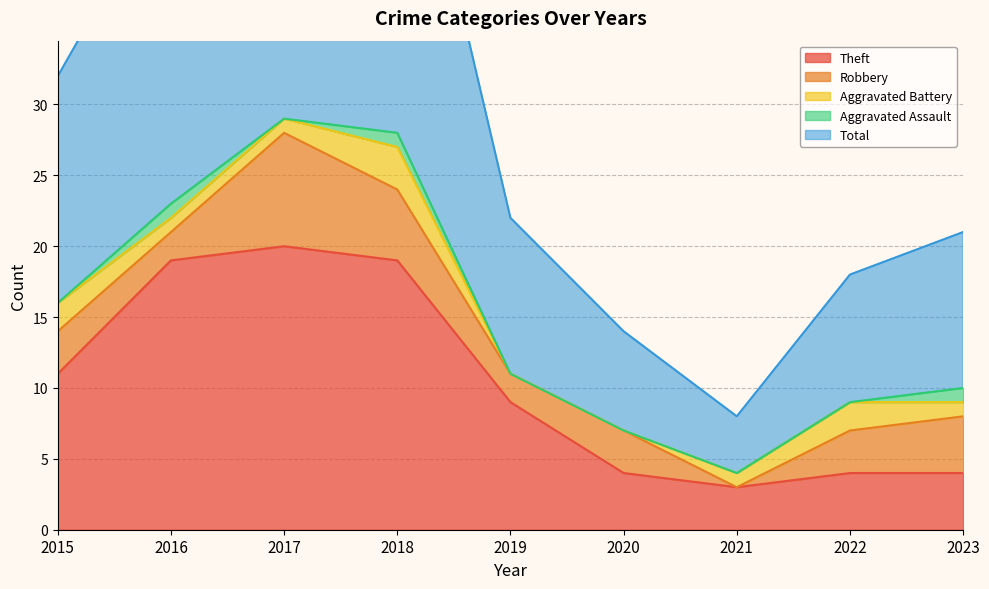

What is the value of the Theft point at the 3rd from the left?

20